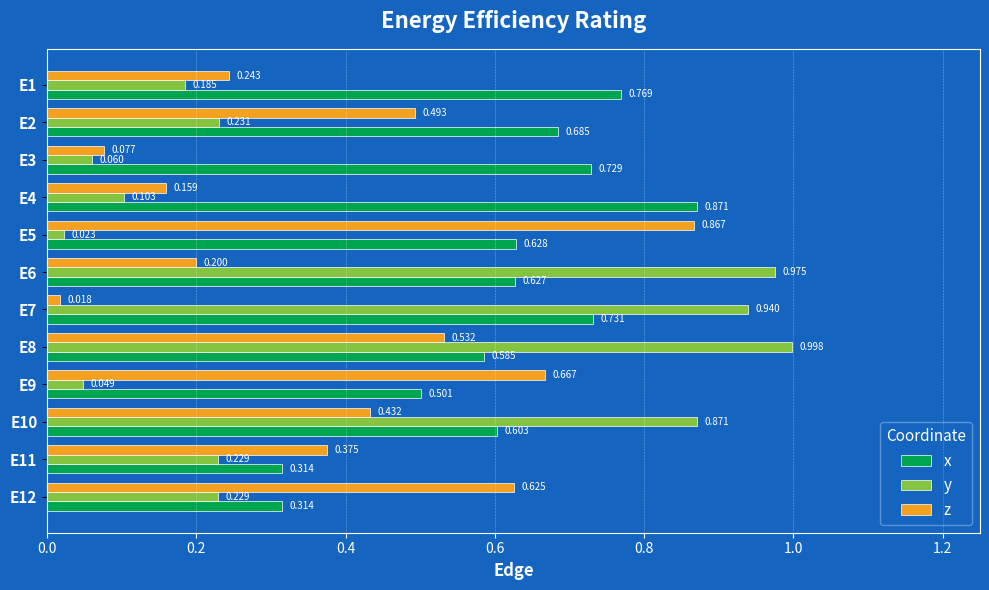

At how many categories does at least one series exceed 0?

12